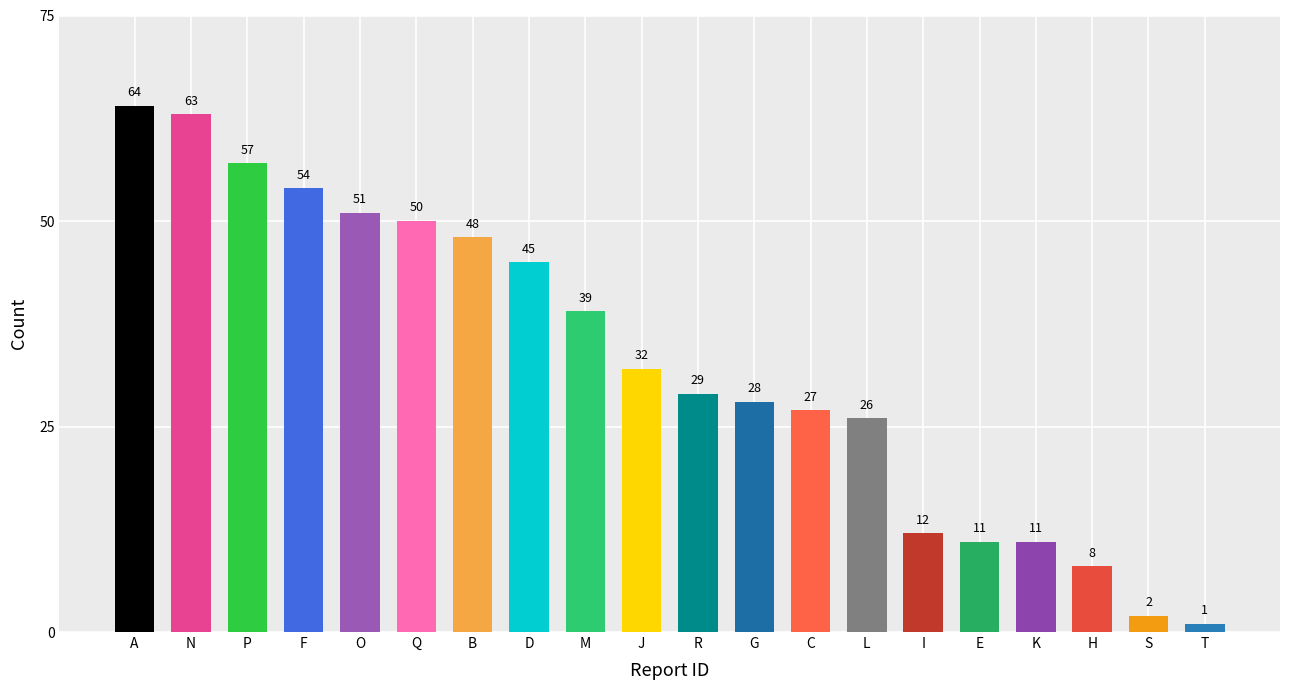

What is the label of the 7th bar from the left?

B